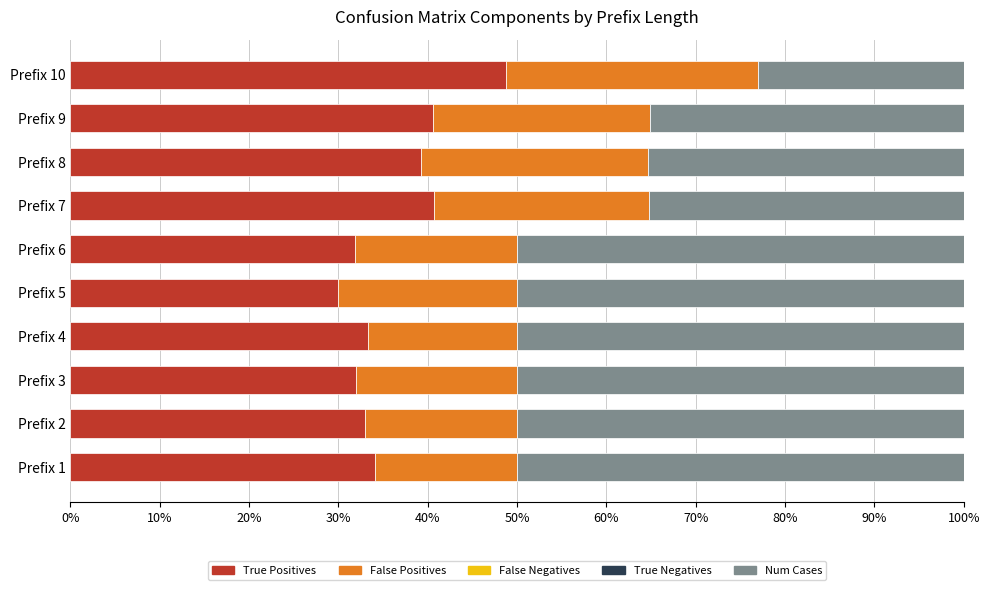

The True Positives series shows 18.1 at Prefix 7. True or false?

False